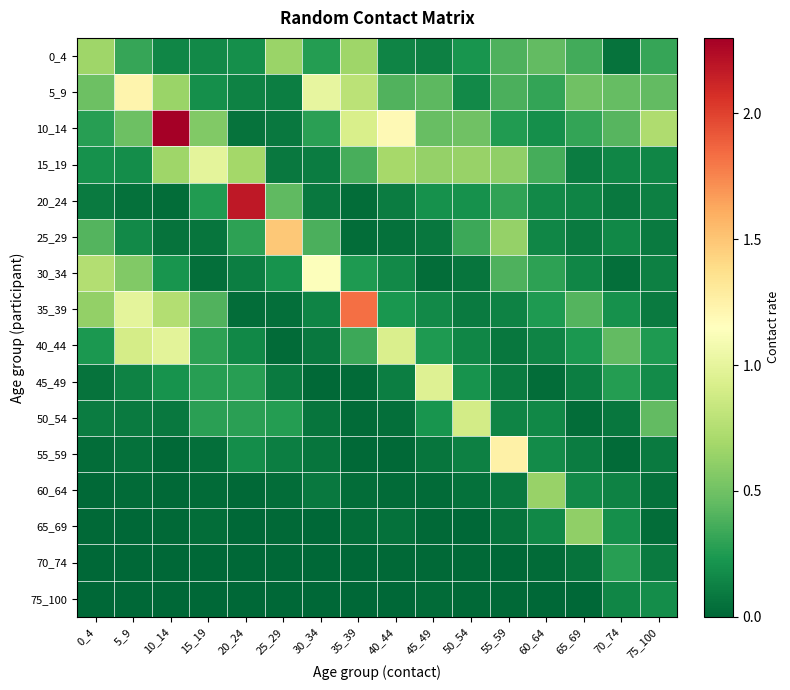

How many categories are shown in the chart?

16